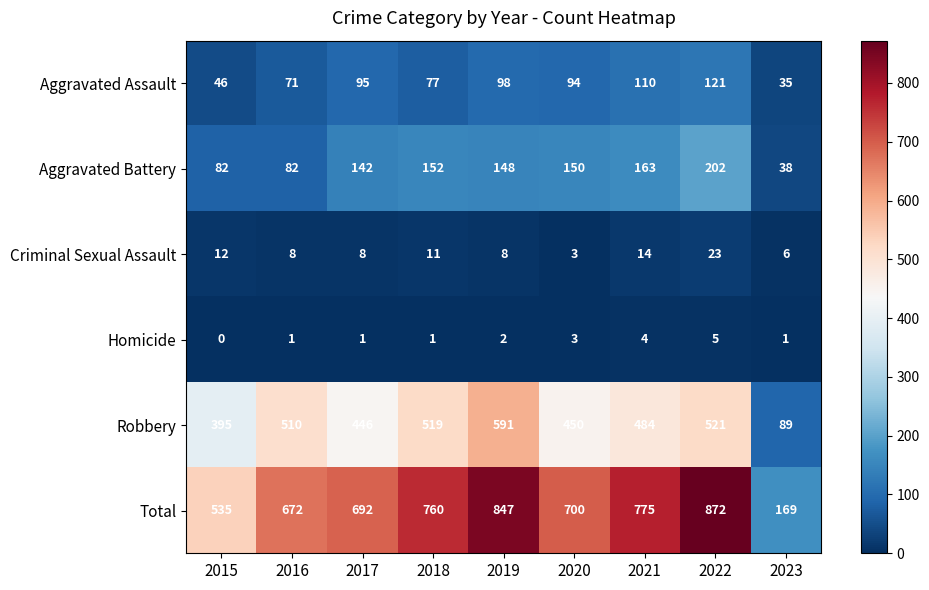

The Homicide series shows 1 at 2019. True or false?

False